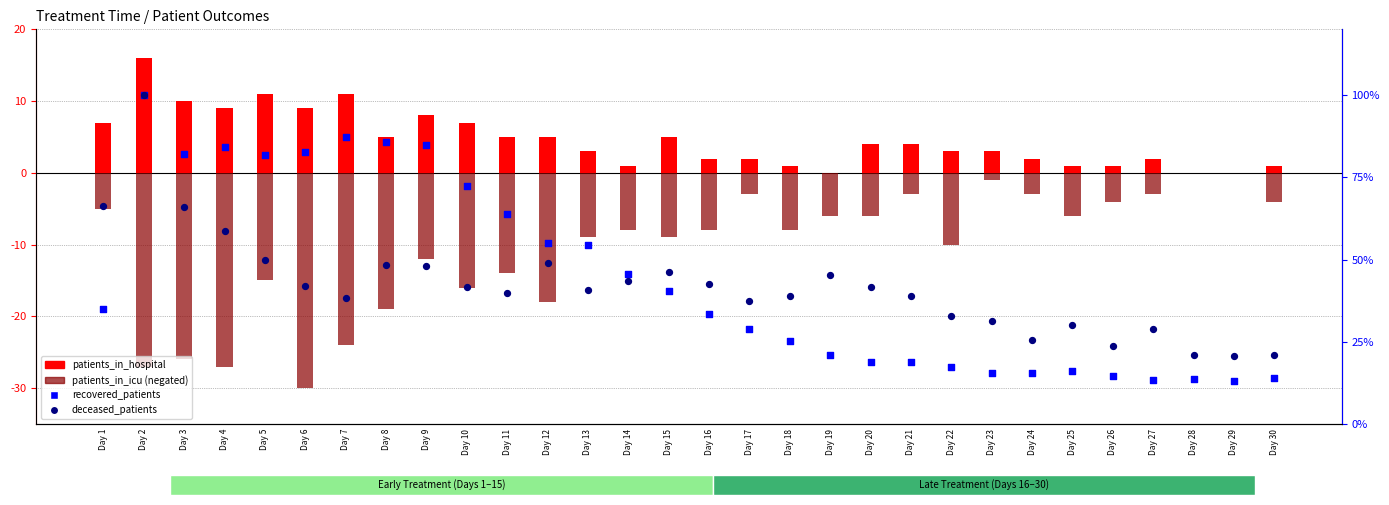

What is the total value across all series at Day 21?

58.8